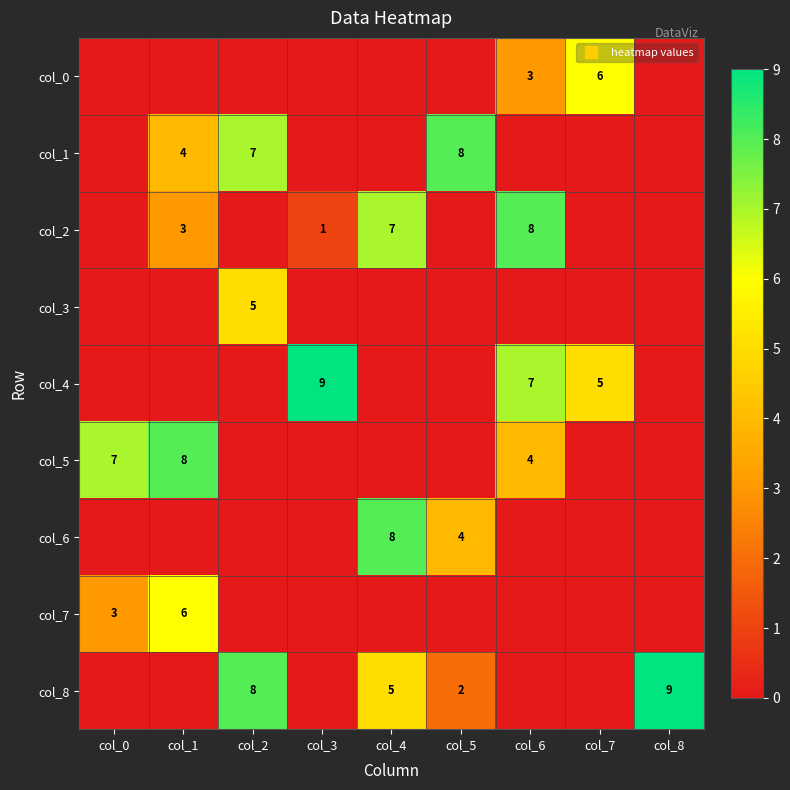

Which category has the highest value in the col_5 series?

col_1